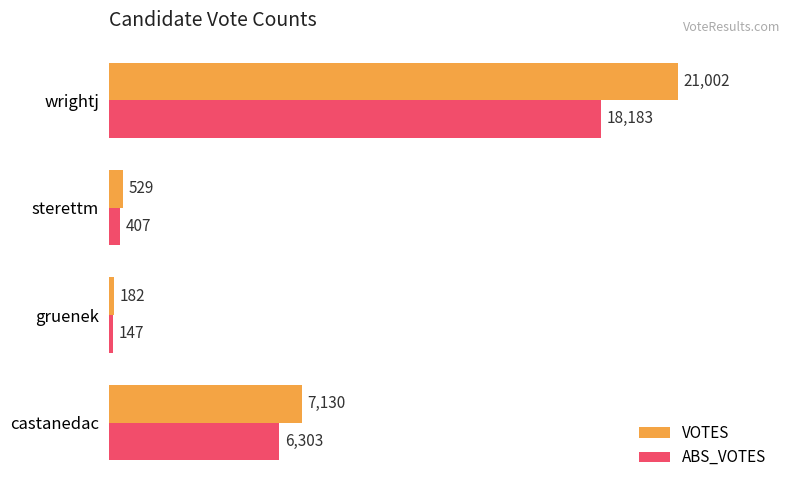

Which series has the largest total across all categories?

VOTES